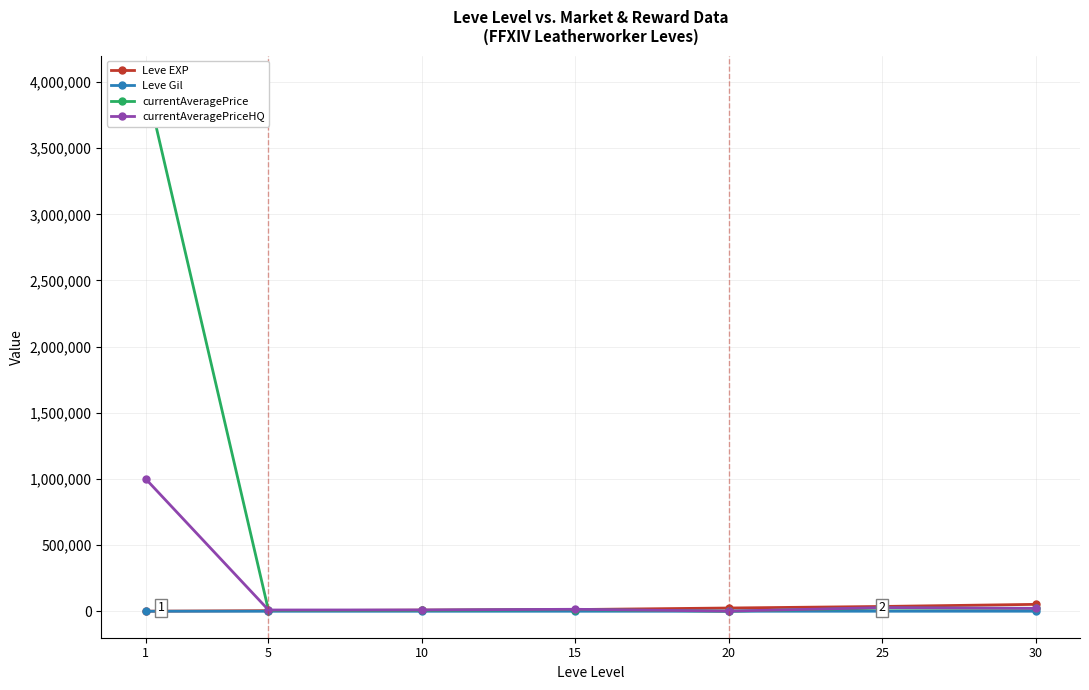

Does the chart display data point markers on the line(s)?

Yes